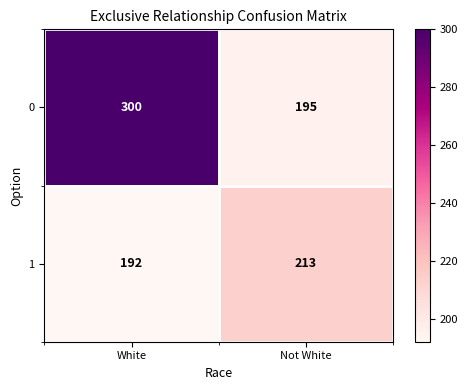

Which series has the largest range (max minus min)?

0